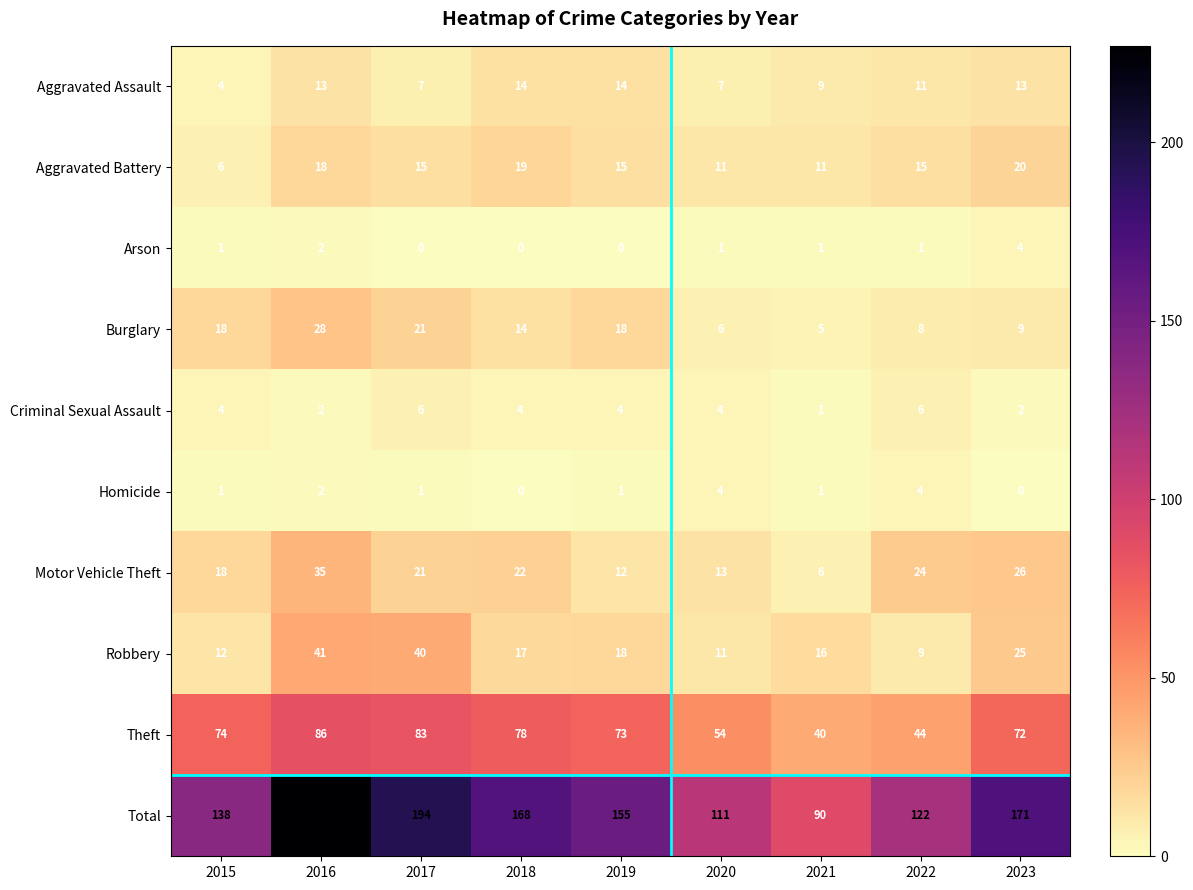

What is the sum of all Criminal Sexual Assault values?

33